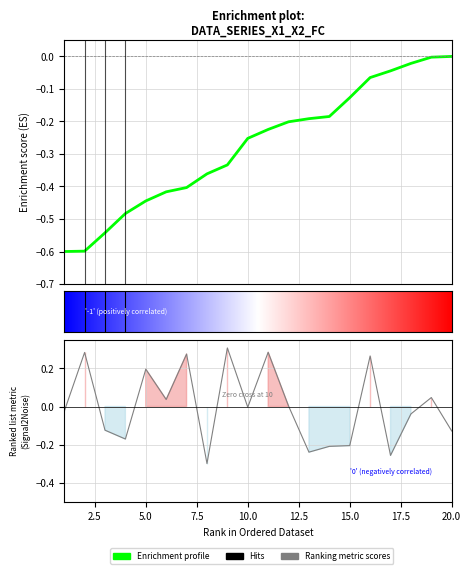

Reading left to right, what are all the values shown in this chart?

T: -0.6	-0.6	-0.5	-0.5	-0.4	-0.4	-0.4	-0.4	-0.3	-0.3	-0.2	-0.2	-0.2	-0.2	-0.1	-0.1	-0.0	-0.0	-0.0	-0.0
x2: -0.0	0.3	-0.1	-0.2	0.2	0.0	0.3	-0.3	0.3	-0.0	0.3	0.0	-0.2	-0.2	-0.2	0.3	-0.3	-0.0	0.0	-0.1